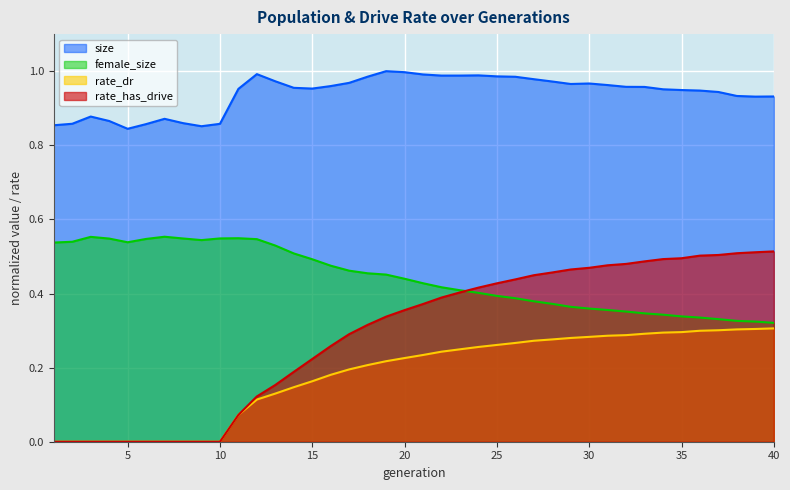

True or false: size and rate_dr intersect in this chart.

False